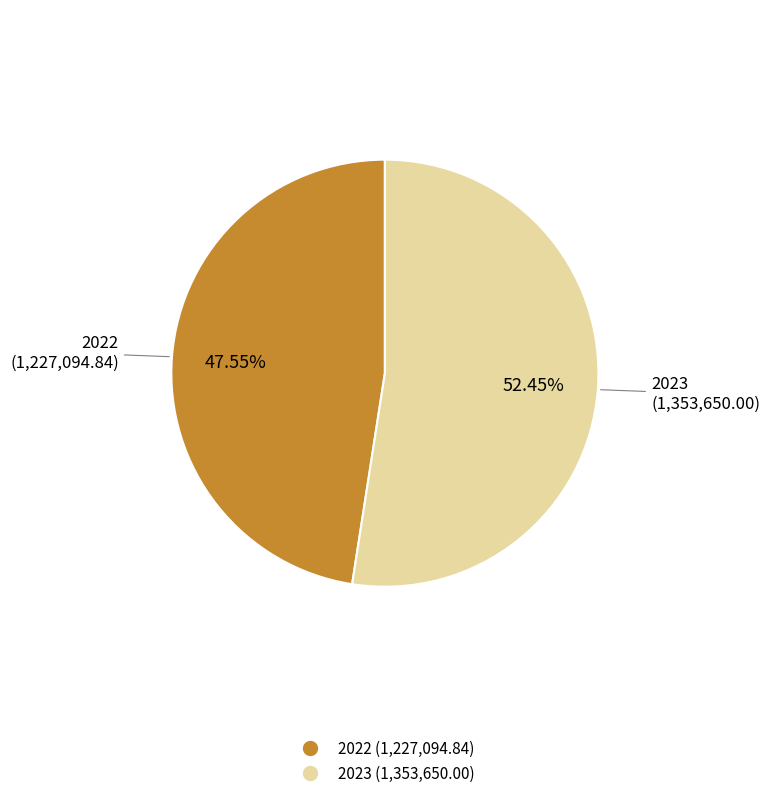

What percentage do 2023 and 2022 together represent?

100.0%